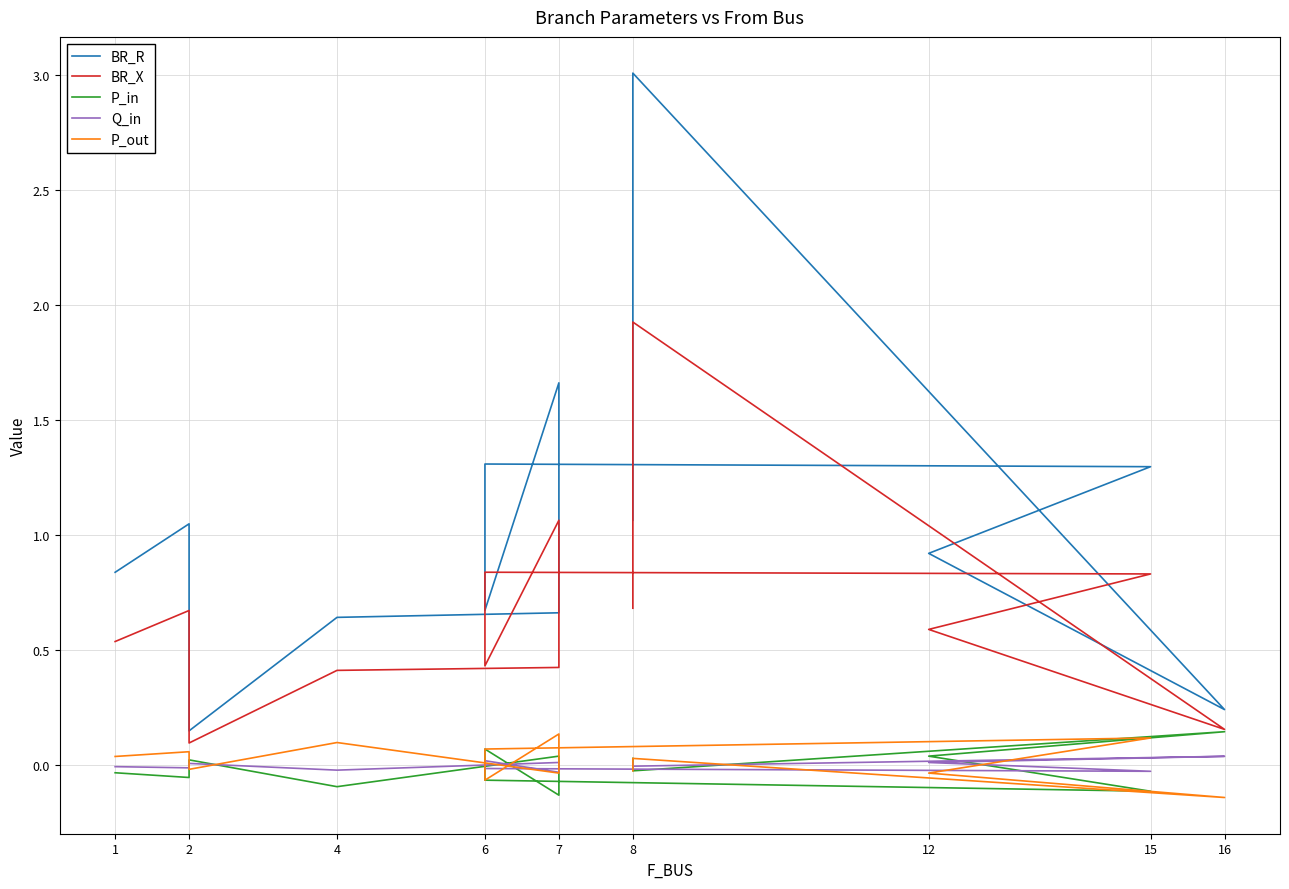

Rank the series by their maximum value, from lowest to highest.

Q_in, P_out, P_in, BR_X, BR_R